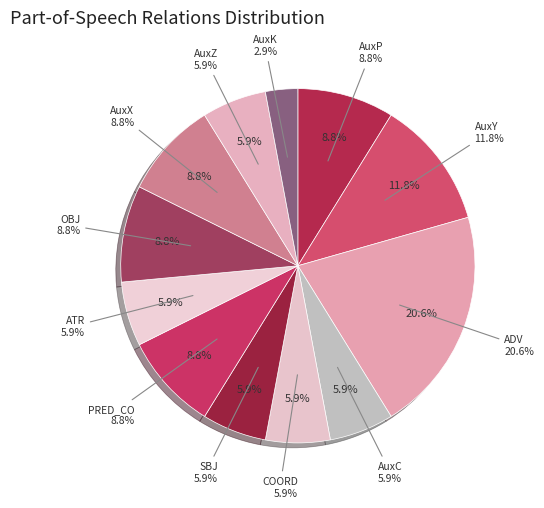

Is it true that OBJ is 9% of the pie?

True